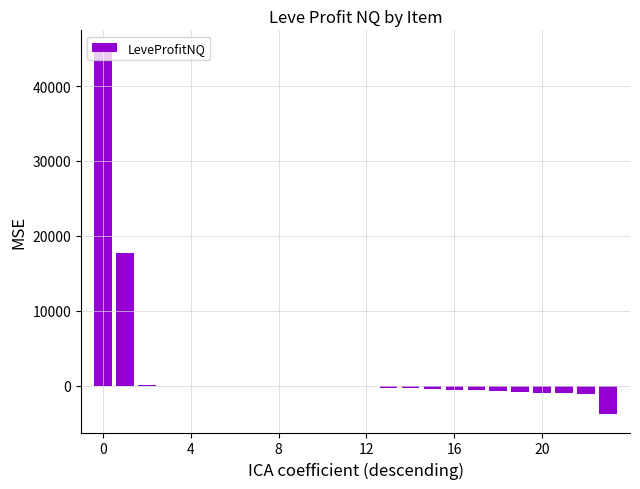

What is the sum of all values?

52039.0